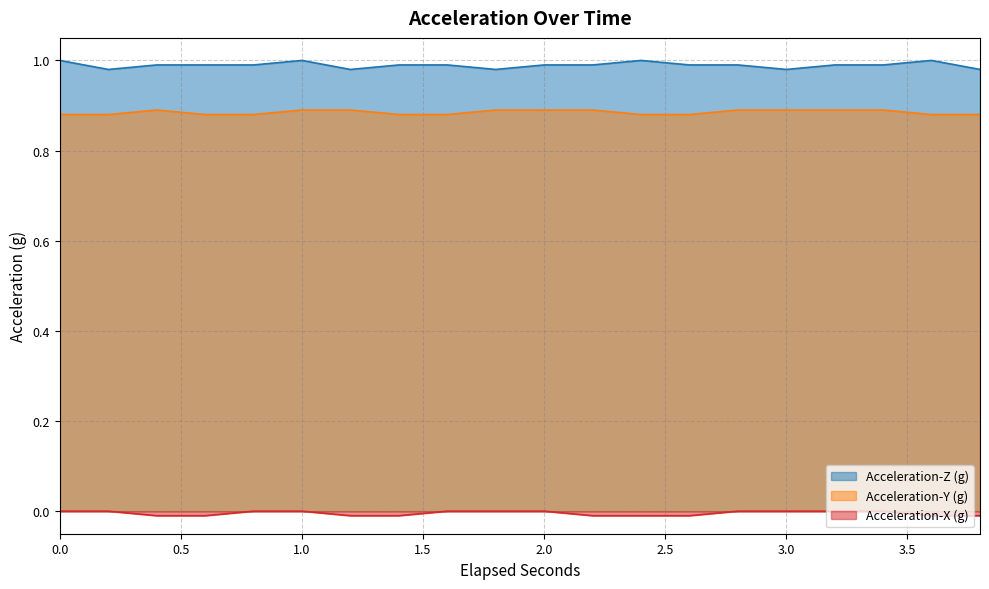

Which has a higher value, 3.2 or 0.6?

3.2